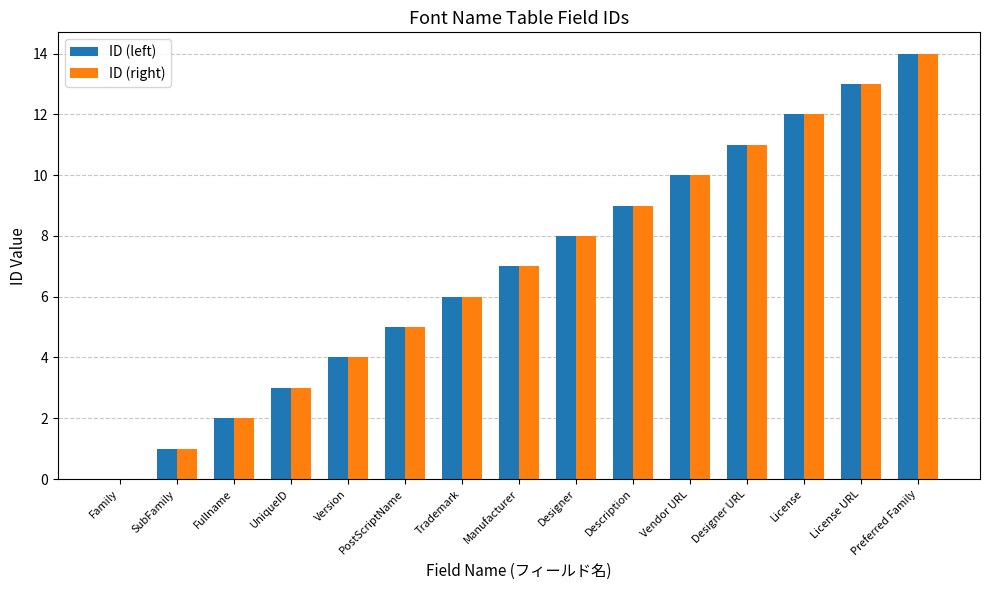

Are the bars horizontal?

No